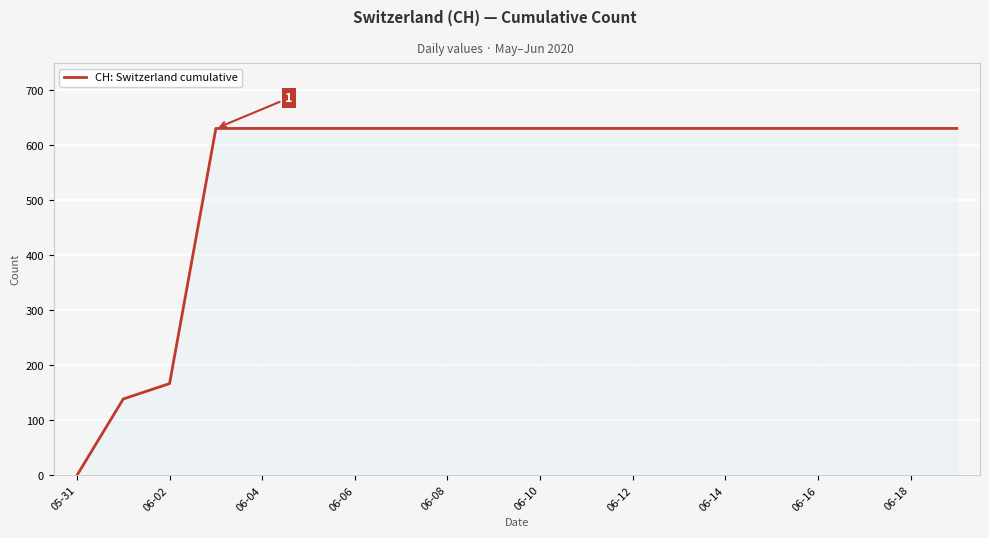

Reading left to right, transcribe all the data shown in this chart.

0	139	167	631	631	631	631	631	631	631	631	631	631	631	631	631	631	631	631	631